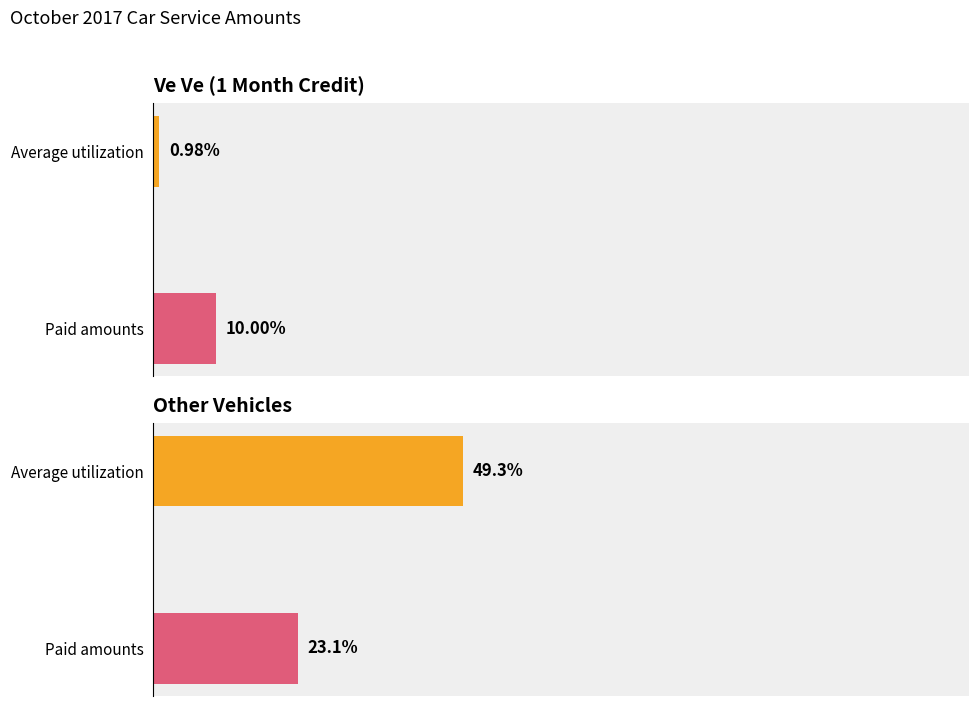

What is the spread (max minus min) of values at Paid amounts?

13.1